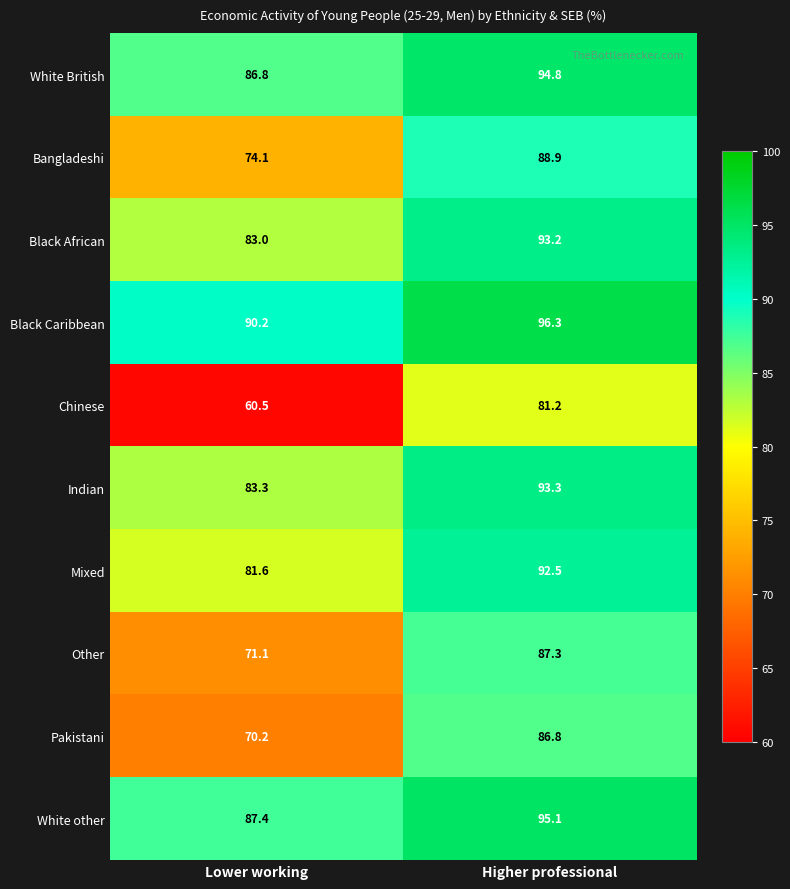

Rank the series by their maximum value, from highest to lowest.

Black Caribbean, White other, White British, Indian, Black African, Mixed, Bangladeshi, Other, Pakistani, Chinese